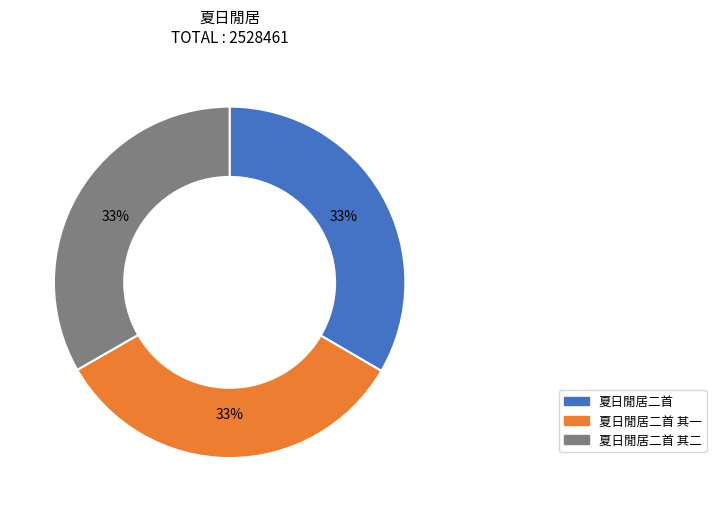

Does any single category account for the majority?

No